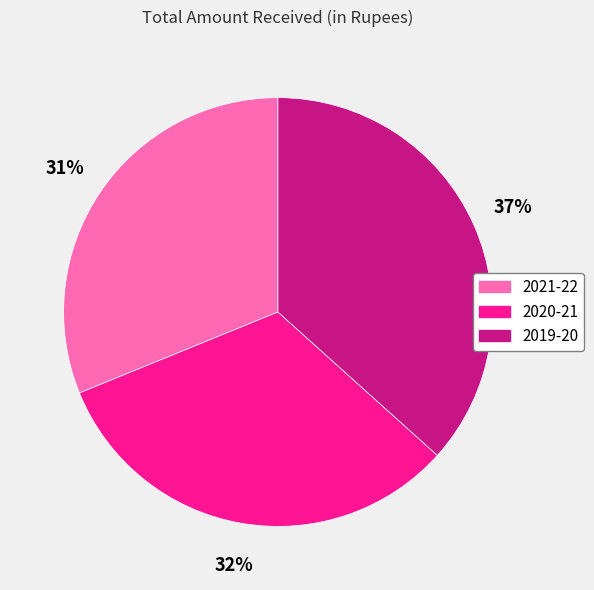

To the nearest percent, what portion does 2020-21 represent?

32%